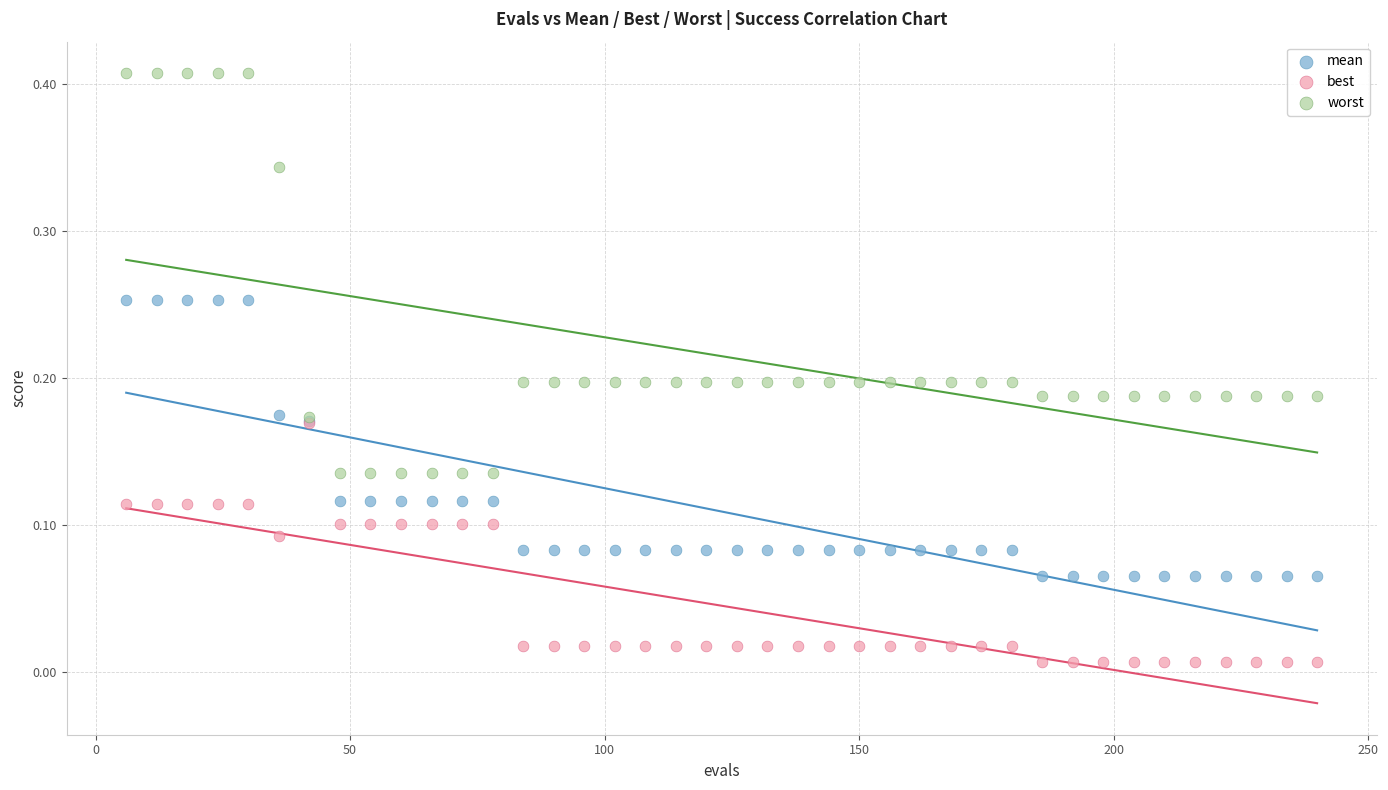

What are all the series names shown in the legend?

mean, best, worst